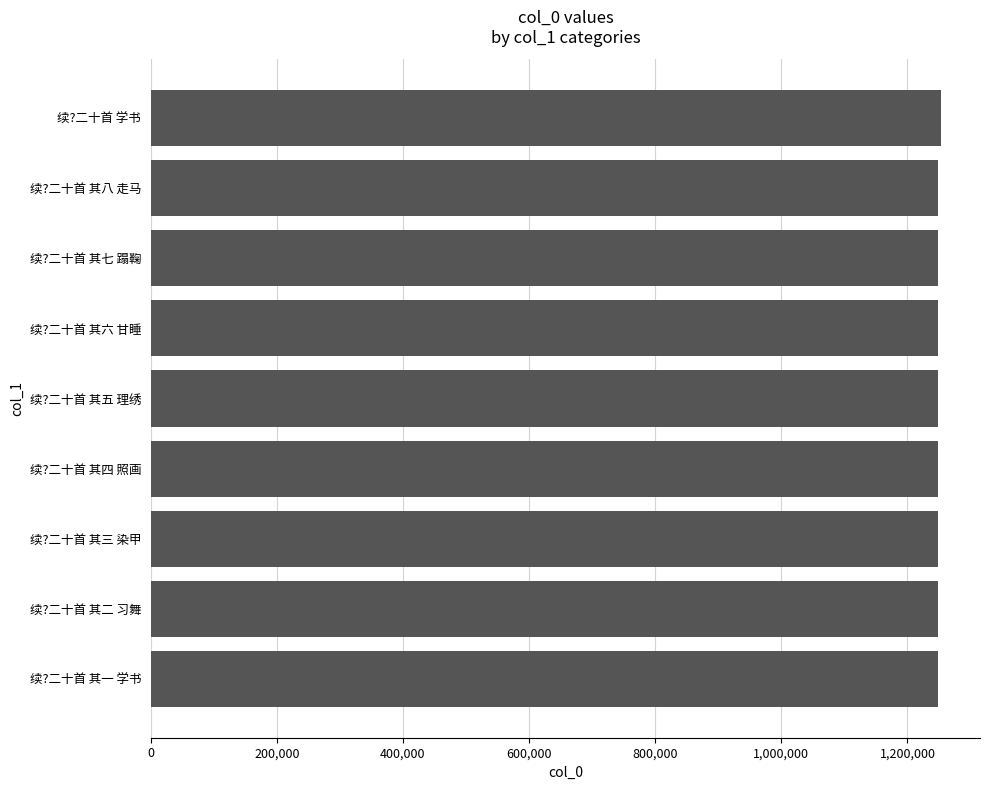

What is the ratio of the value at 续?二十首 其七 蹋鞠 to the value at 续?二十首 其八 走马?

1.0